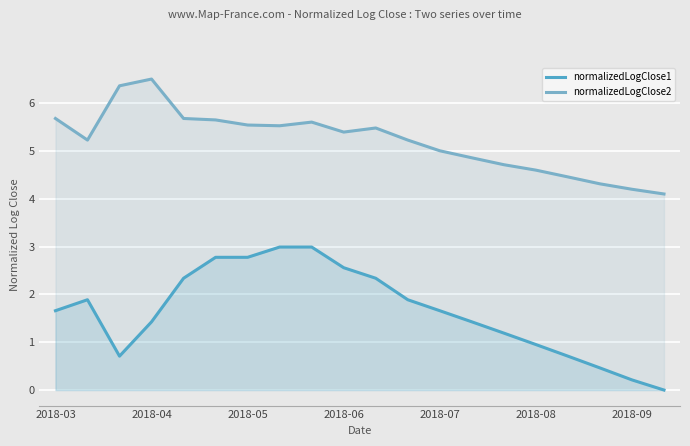

The value of normalizedLogClose2 at 14 is 4.7. True or false?

True